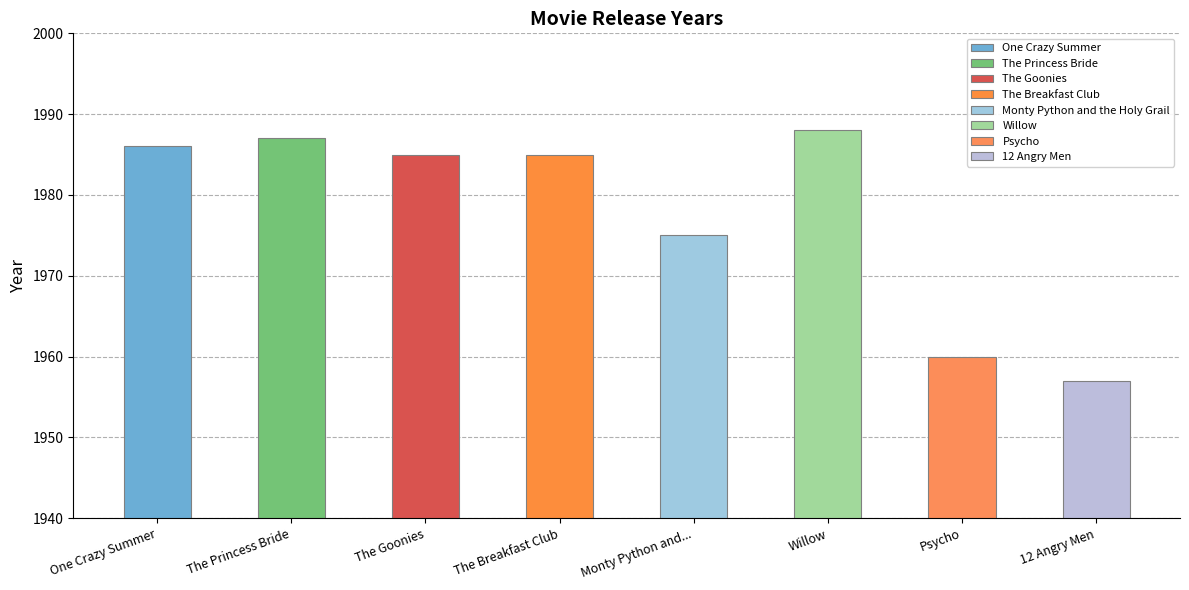

The chart shows a value of 2900 at The Breakfast Club. True or false?

False